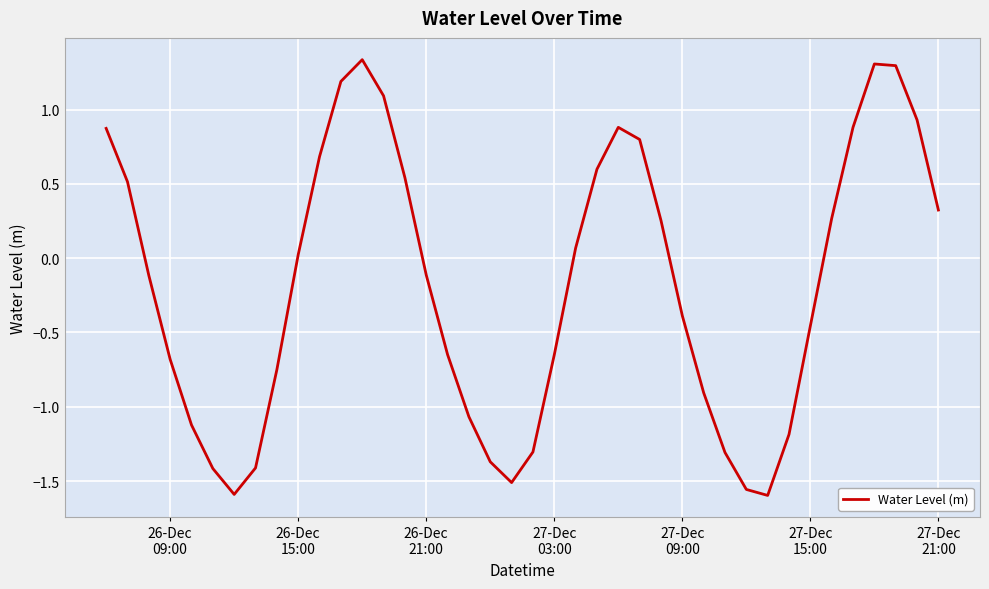

How many values exceed 0?

19